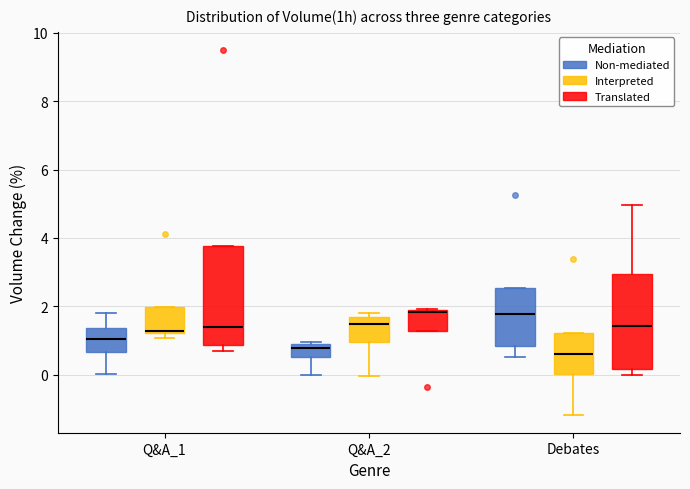

Reading left to right, read every box against the y-axis: the position of its median line, the range the box covers, and the ends of its whiskers. The values are not printed on the chart, so give them approximately, as read against the axis.

Q&A_1 (Non-mediated): median 1.0, box 0.6 to 1.4, whiskers 0.0 to 1.8
Q&A_1 (Interpreted): median 1.2, box 1.2 to 2.0, whiskers 1.0 to 2.0
Q&A_1 (Translated): median 1.4, box 0.8 to 3.8, whiskers 0.8 (just below the box's lower edge) to 3.8
Q&A_2 (Non-mediated): median 0.8, box 0.6 to 1.0, whiskers 0.0 to 1.0 (just above the box's upper edge)
Q&A_2 (Interpreted): median 1.4, box 1.0 to 1.6, whiskers 0.0 to 1.8
Q&A_2 (Translated): median 1.8, box 1.2 to 2.0, whiskers 1.2 to 2.0
Debates (Non-mediated): median 1.8, box 0.8 to 2.6, whiskers 0.6 to 2.6
Debates (Interpreted): median 0.6, box 0.0 to 1.2, whiskers -1.2 to 1.2
Debates (Translated): median 1.4, box 0.2 to 3.0, whiskers 0.0 to 5.0